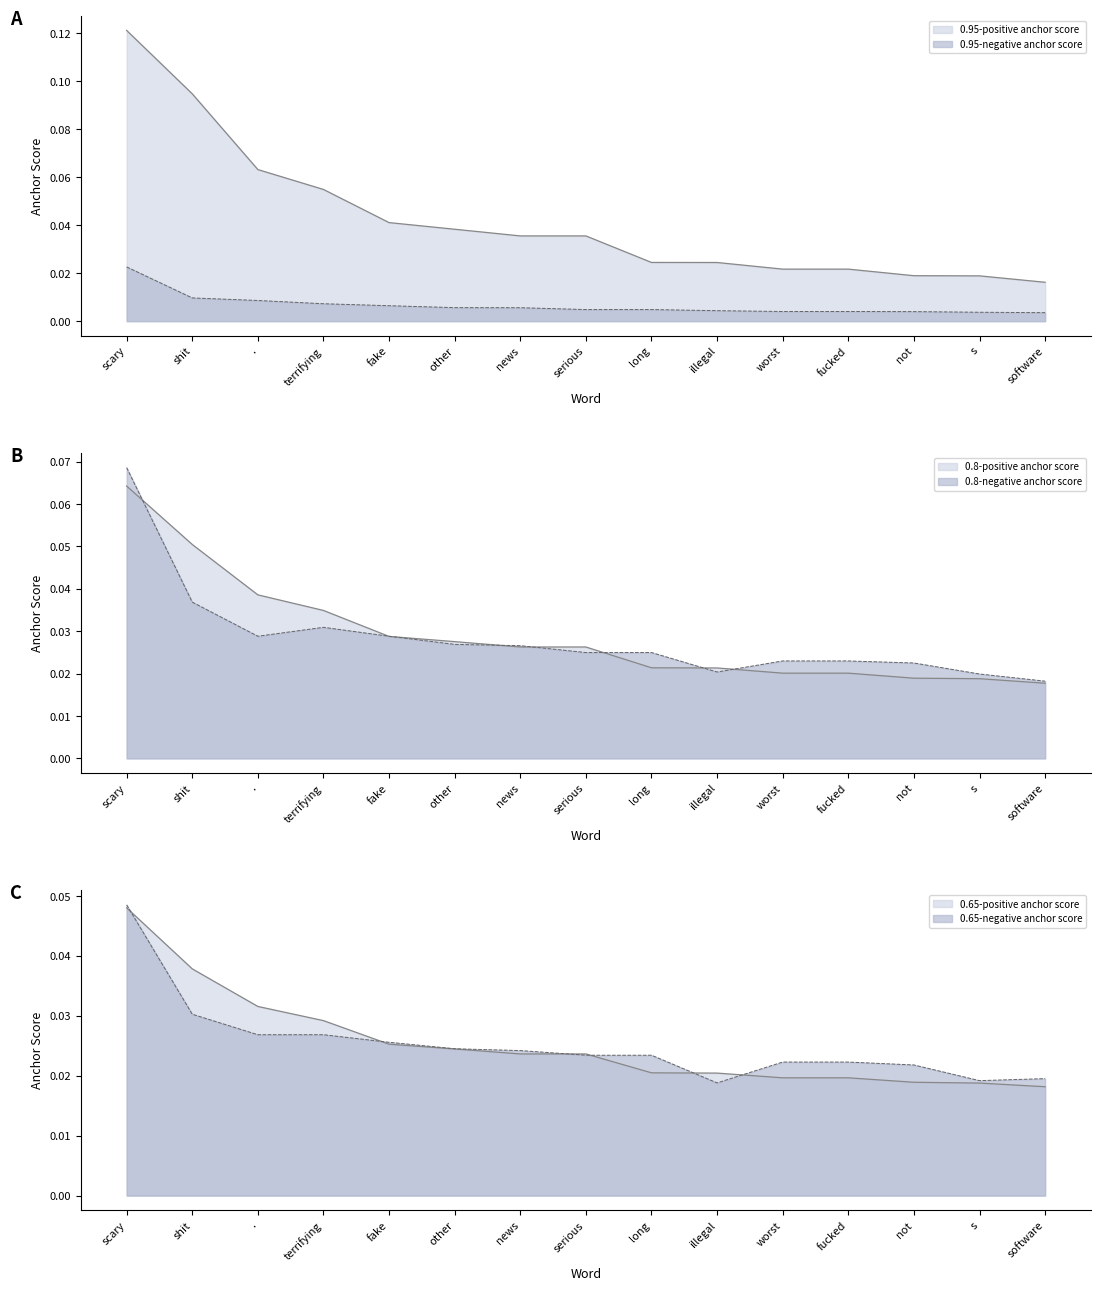

Reading left to right, list all the values displayed in this chart.

0.95-positive anchor score: 0.1	0.1	0.1	0.1	0.0	0.0	0.0	0.0	0.0	0.0	0.0	0.0	0.0	0.0	0.0
0.8-positive anchor score: 0.1	0.1	0.0	0.0	0.0	0.0	0.0	0.0	0.0	0.0	0.0	0.0	0.0	0.0	0.0
0.65-positive anchor score: 0.0	0.0	0.0	0.0	0.0	0.0	0.0	0.0	0.0	0.0	0.0	0.0	0.0	0.0	0.0
0.95-negative anchor score: 0.0	0.0	0.0	0.0	0.0	0.0	0.0	0.0	0.0	0.0	0.0	0.0	0.0	0.0	0.0
0.8-negative anchor score: 0.1	0.0	0.0	0.0	0.0	0.0	0.0	0.0	0.0	0.0	0.0	0.0	0.0	0.0	0.0
0.65-negative anchor score: 0.0	0.0	0.0	0.0	0.0	0.0	0.0	0.0	0.0	0.0	0.0	0.0	0.0	0.0	0.0